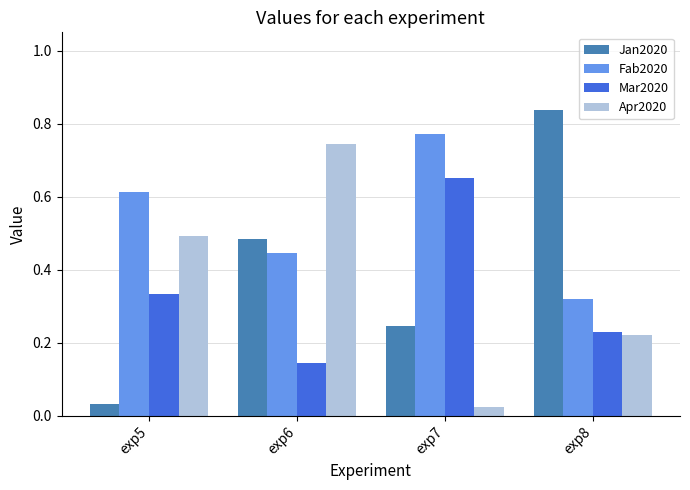

How many bars are there in total?

16